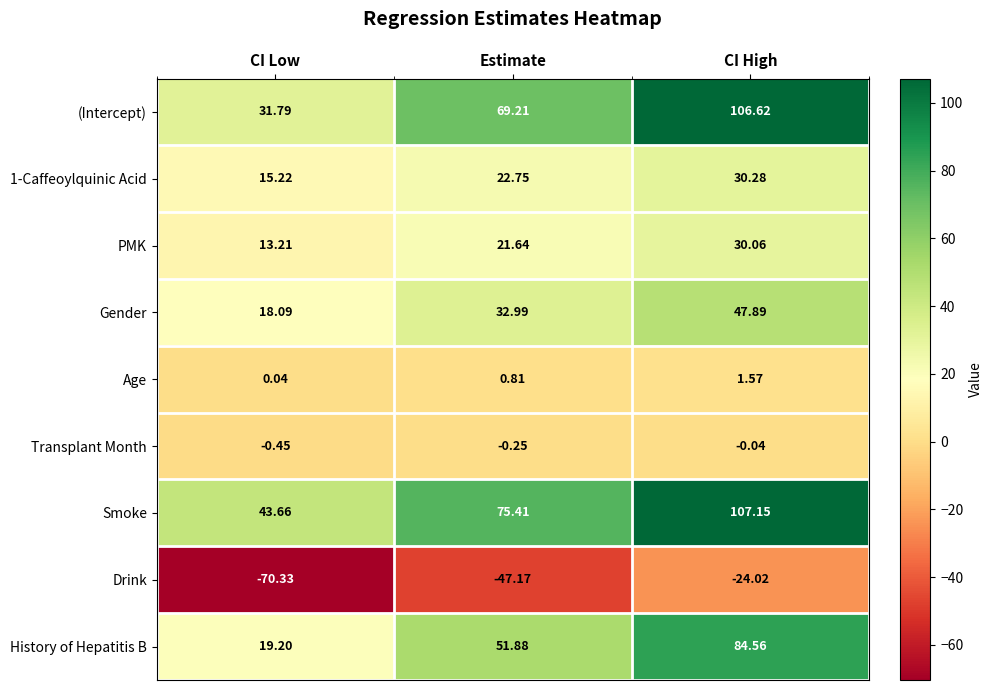

At which label is 1-Caffeoylquinic Acid closest to 22?

Estimate